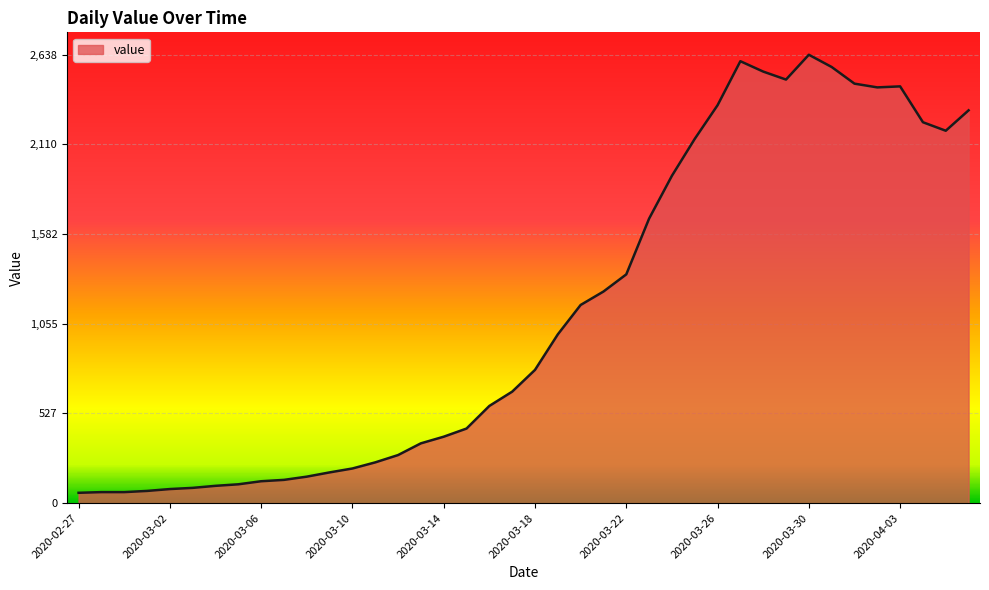

What is the greatest value displayed?

2638